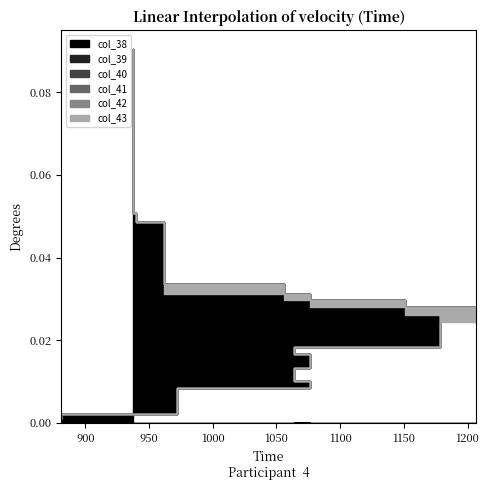

True or false: col_41 and col_43 cross at least once.

False